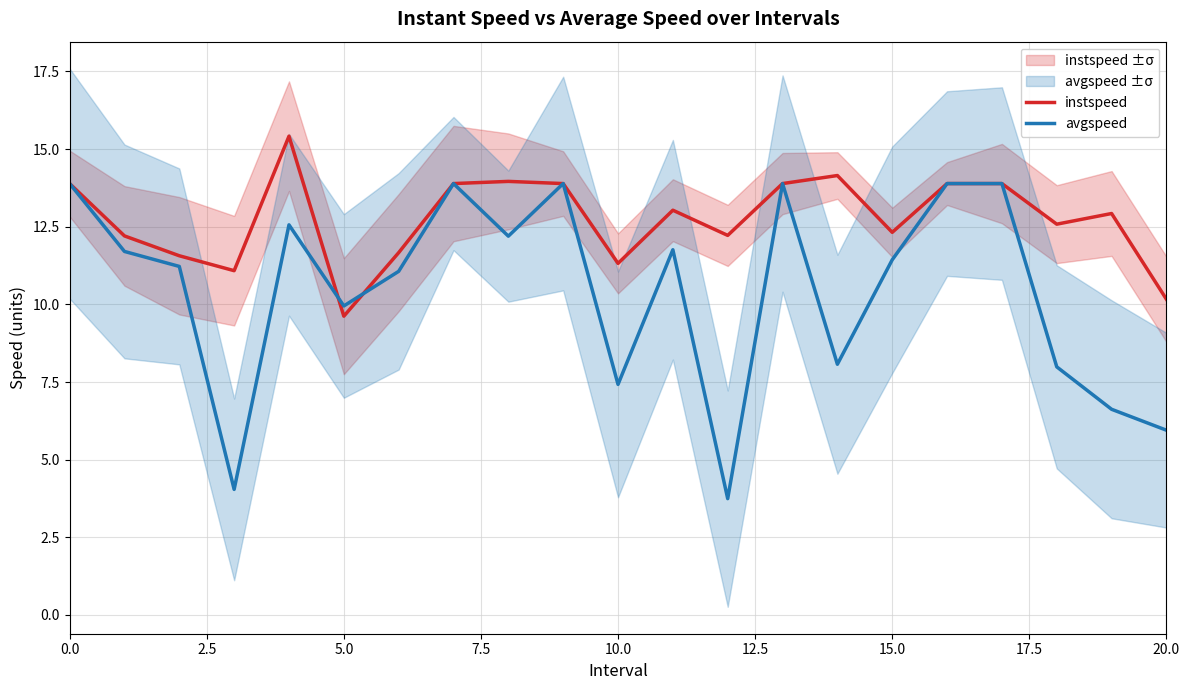

What is the maximum value for avgspeed?

13.9